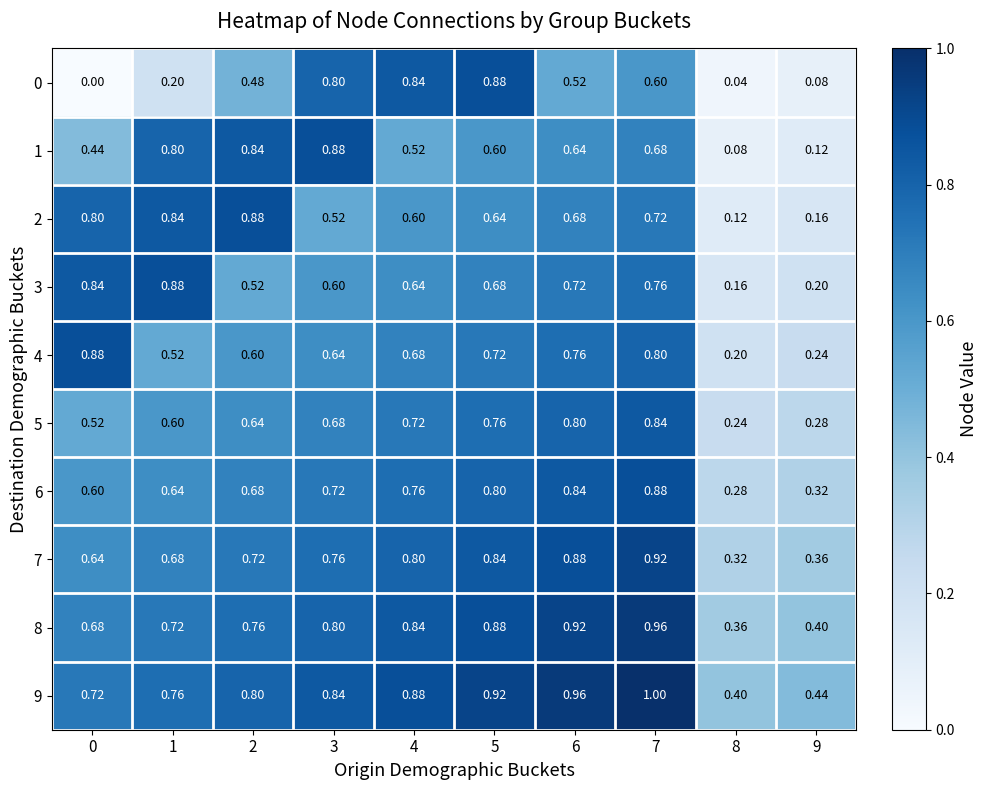

Reading left to right, list all the values displayed in this chart.

0: 0=0.0	1=0.2	2=0.5	3=0.8	4=0.8	5=0.9	6=0.5	7=0.6	8=0.0	9=0.1
1: 0=0.4	1=0.8	2=0.8	3=0.9	4=0.5	5=0.6	6=0.6	7=0.7	8=0.1	9=0.1
2: 0=0.8	1=0.8	2=0.9	3=0.5	4=0.6	5=0.6	6=0.7	7=0.7	8=0.1	9=0.2
3: 0=0.8	1=0.9	2=0.5	3=0.6	4=0.6	5=0.7	6=0.7	7=0.8	8=0.2	9=0.2
4: 0=0.9	1=0.5	2=0.6	3=0.6	4=0.7	5=0.7	6=0.8	7=0.8	8=0.2	9=0.2
5: 0=0.5	1=0.6	2=0.6	3=0.7	4=0.7	5=0.8	6=0.8	7=0.8	8=0.2	9=0.3
6: 0=0.6	1=0.6	2=0.7	3=0.7	4=0.8	5=0.8	6=0.8	7=0.9	8=0.3	9=0.3
7: 0=0.6	1=0.7	2=0.7	3=0.8	4=0.8	5=0.8	6=0.9	7=0.9	8=0.3	9=0.4
8: 0=0.7	1=0.7	2=0.8	3=0.8	4=0.8	5=0.9	6=0.9	7=1.0	8=0.4	9=0.4
9: 0=0.7	1=0.8	2=0.8	3=0.8	4=0.9	5=0.9	6=1.0	7=1.0	8=0.4	9=0.4